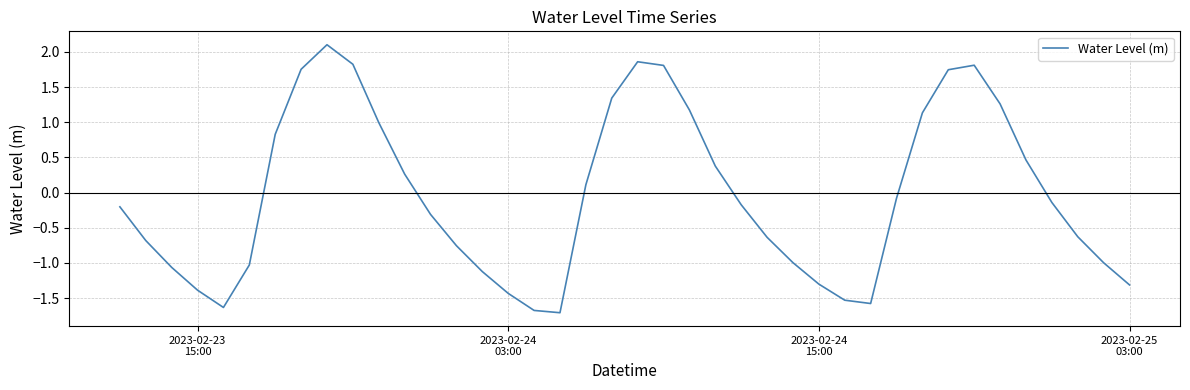

What is the smallest value displayed?

-1.7